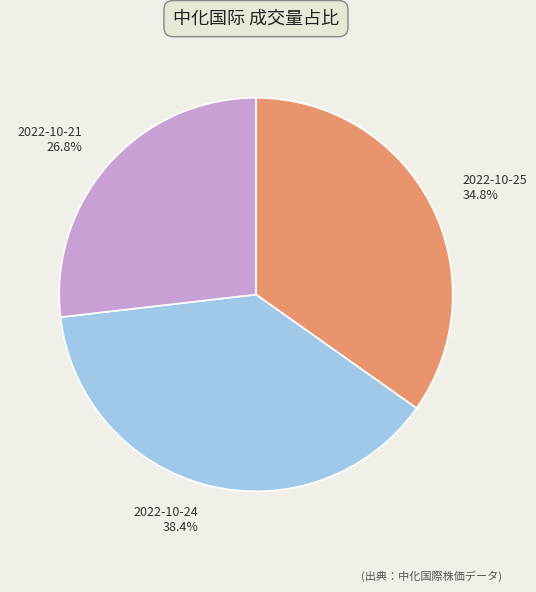

Does any single category account for the majority?

No